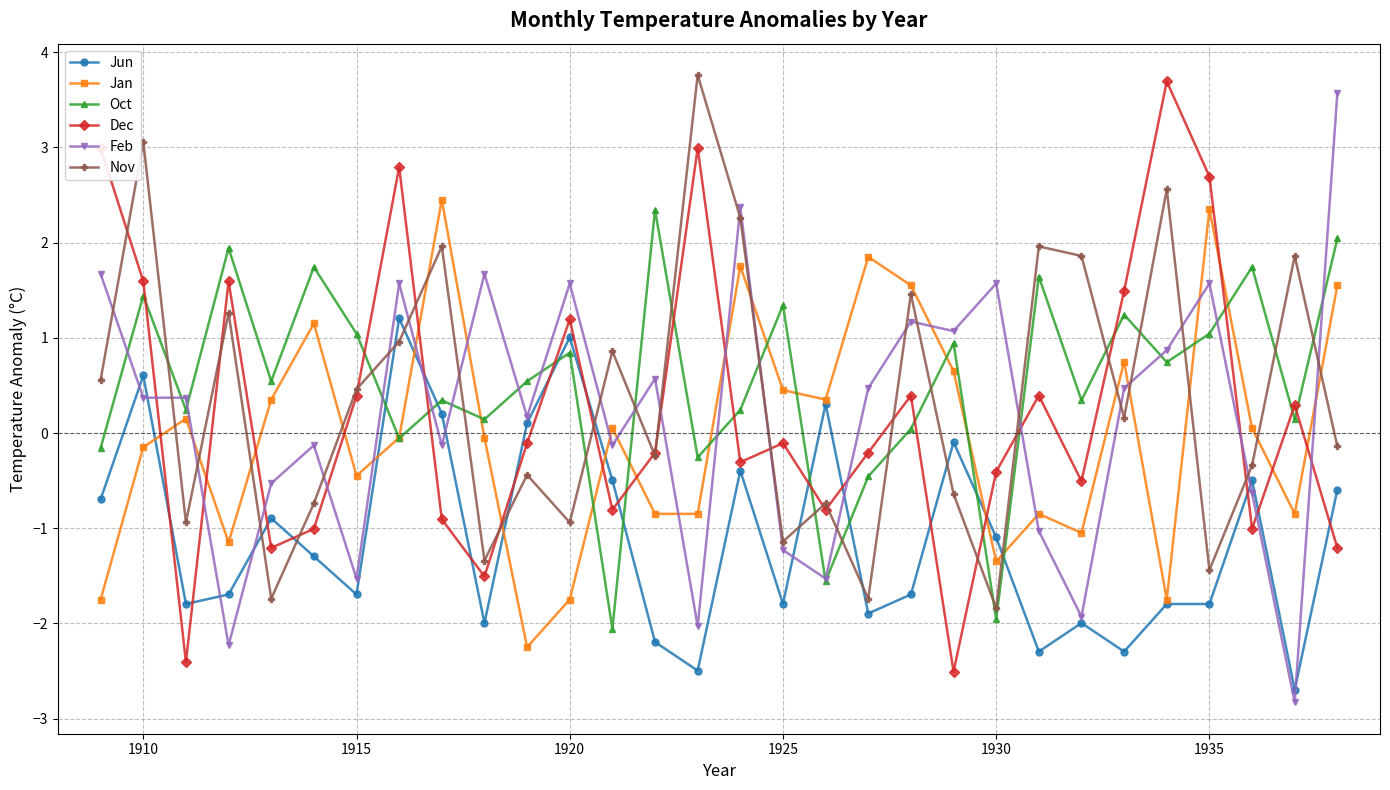

How many lines are shown in the chart?

6